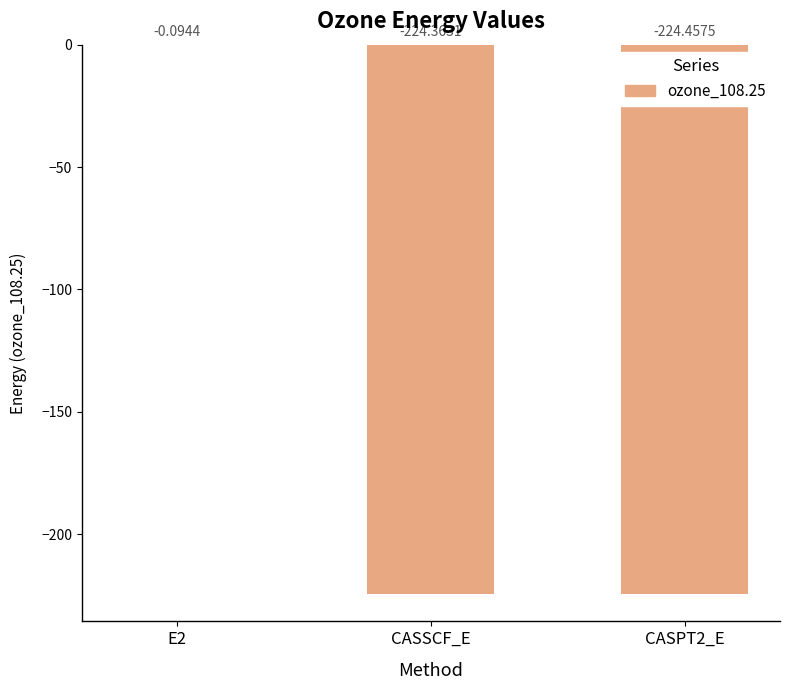

At which label is the value closest to -112?

E2